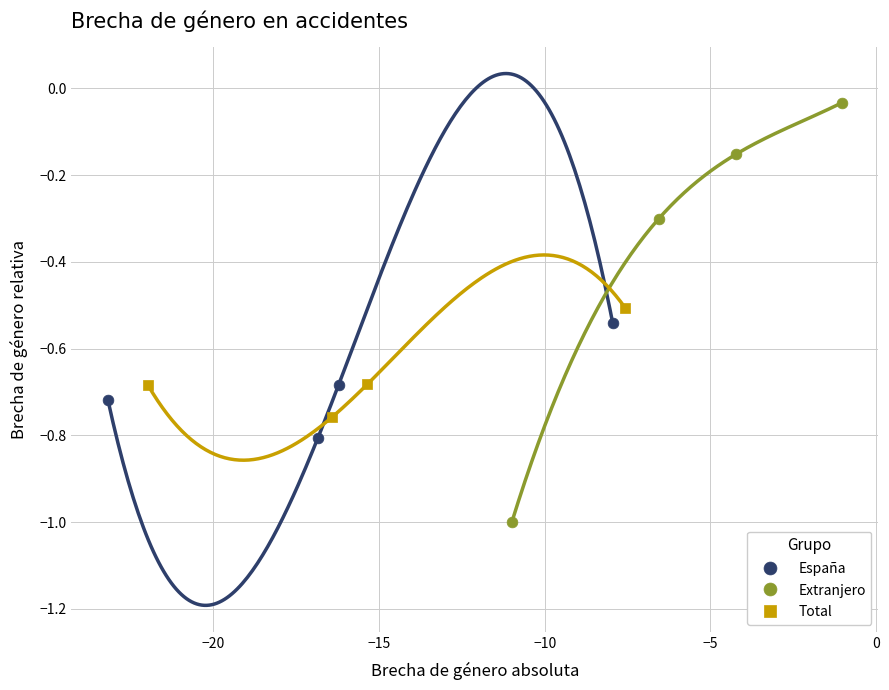

Which series reaches the minimum Y coordinate?

Extranjero